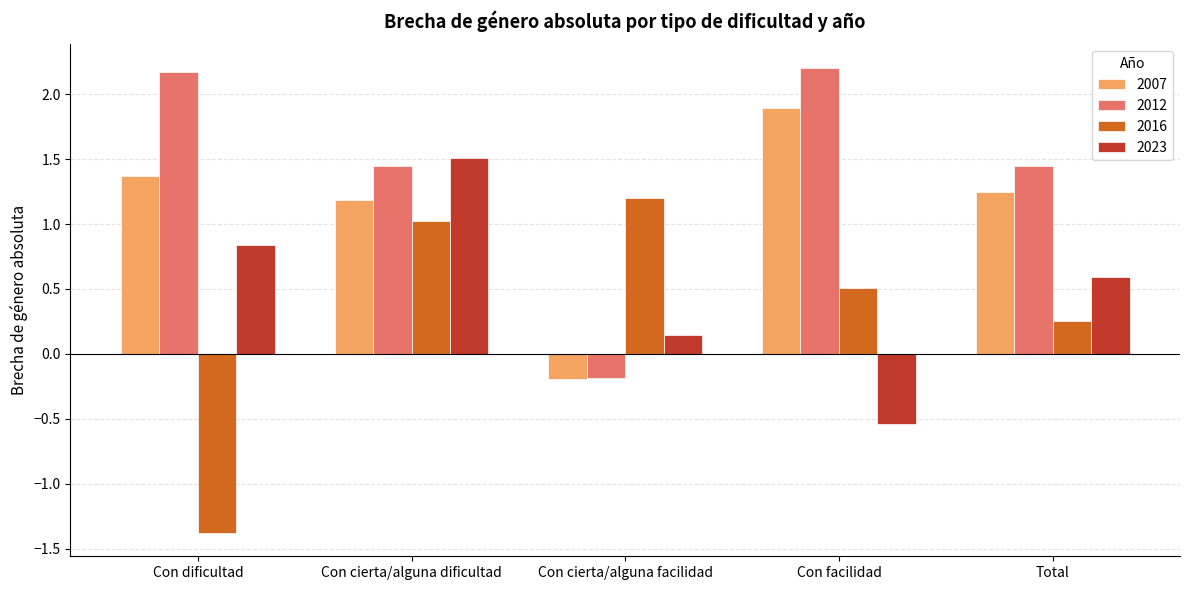

What are all the series names shown in the legend?

2007, 2012, 2016, 2023